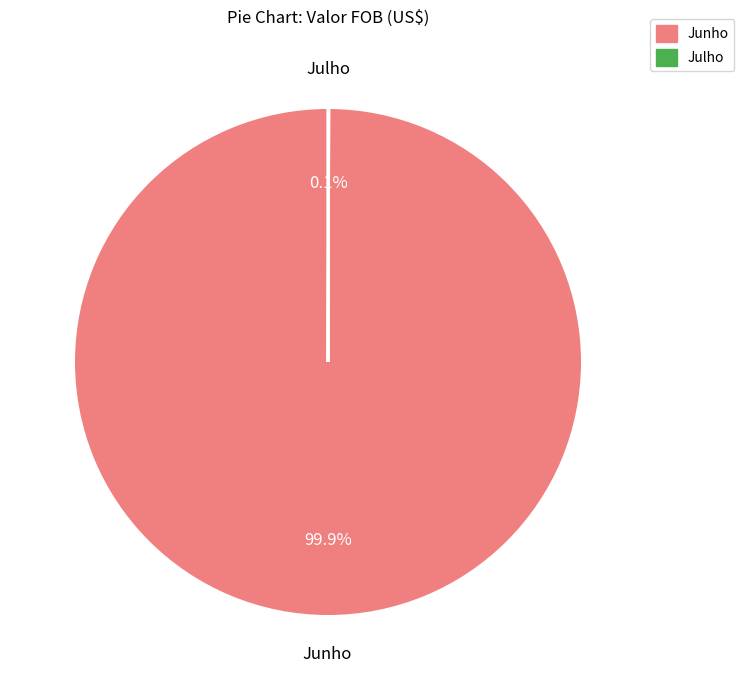

To the nearest percent, what is the average slice percentage?

50%